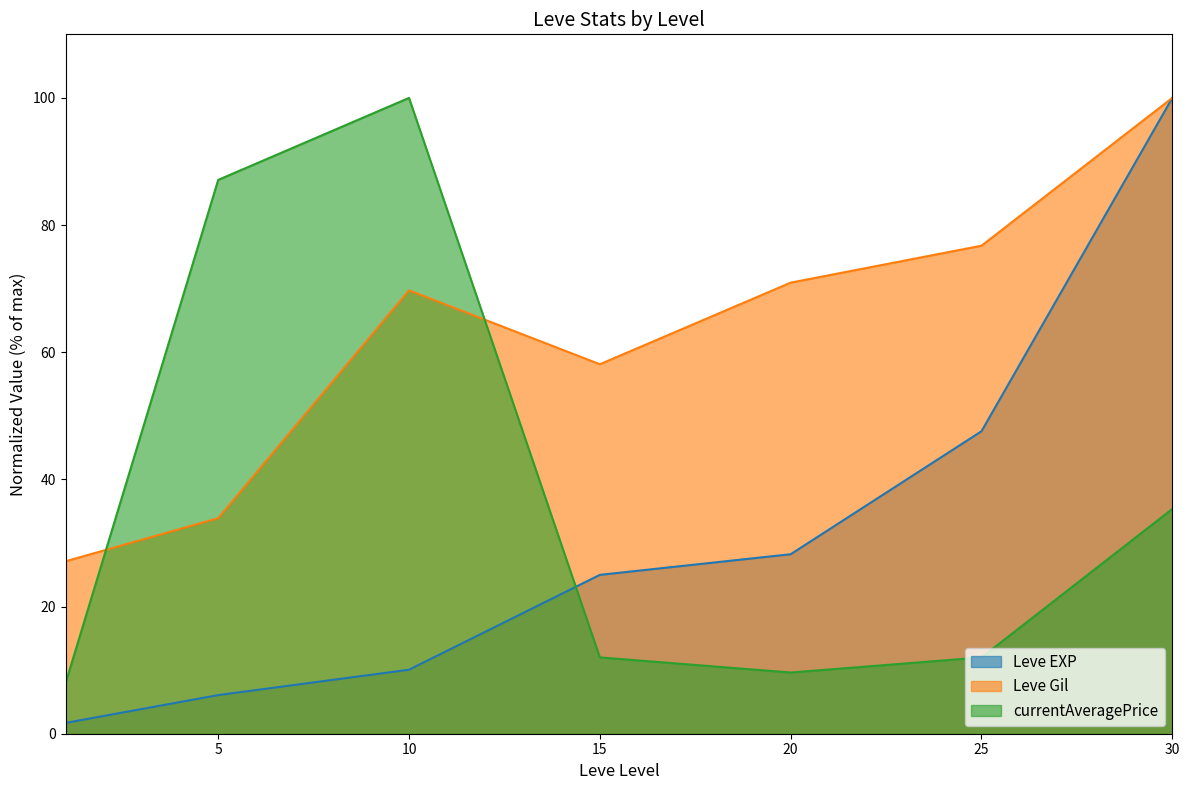

Is it true that Leve Gil equals 69.7 at 10?

True